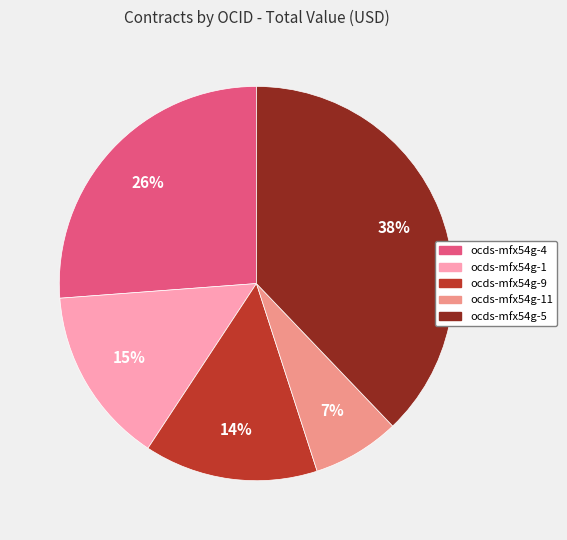

To the nearest percent, what is the average slice percentage?

20%